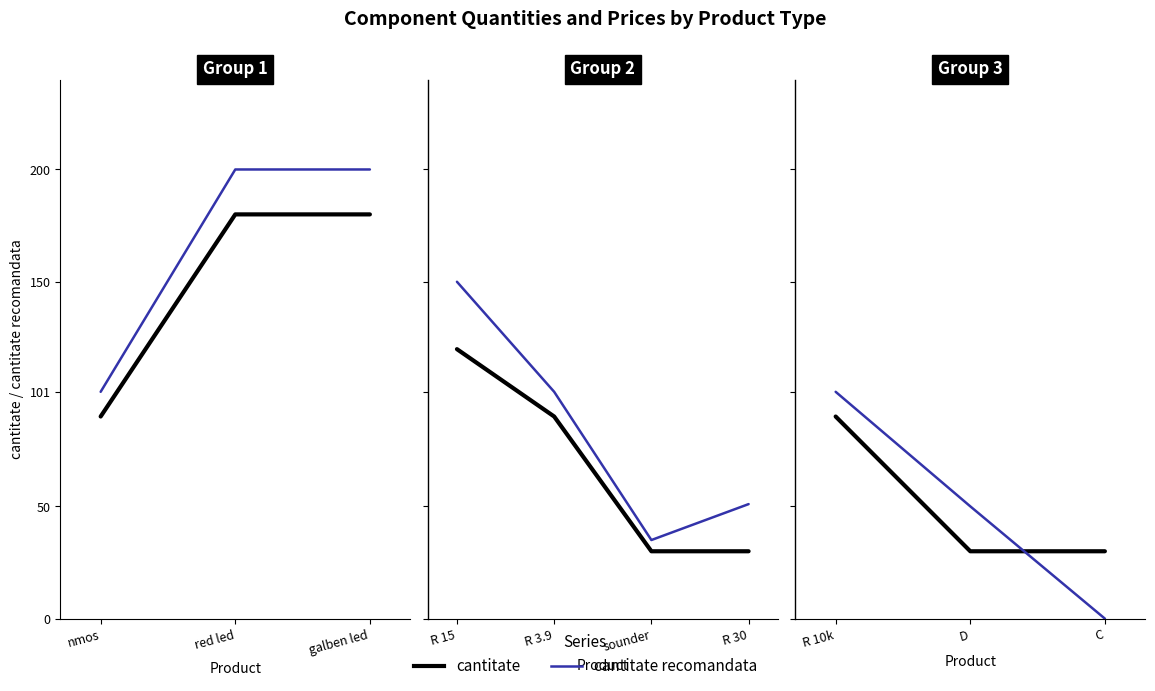

What is the label of the 2nd point from the left?

D